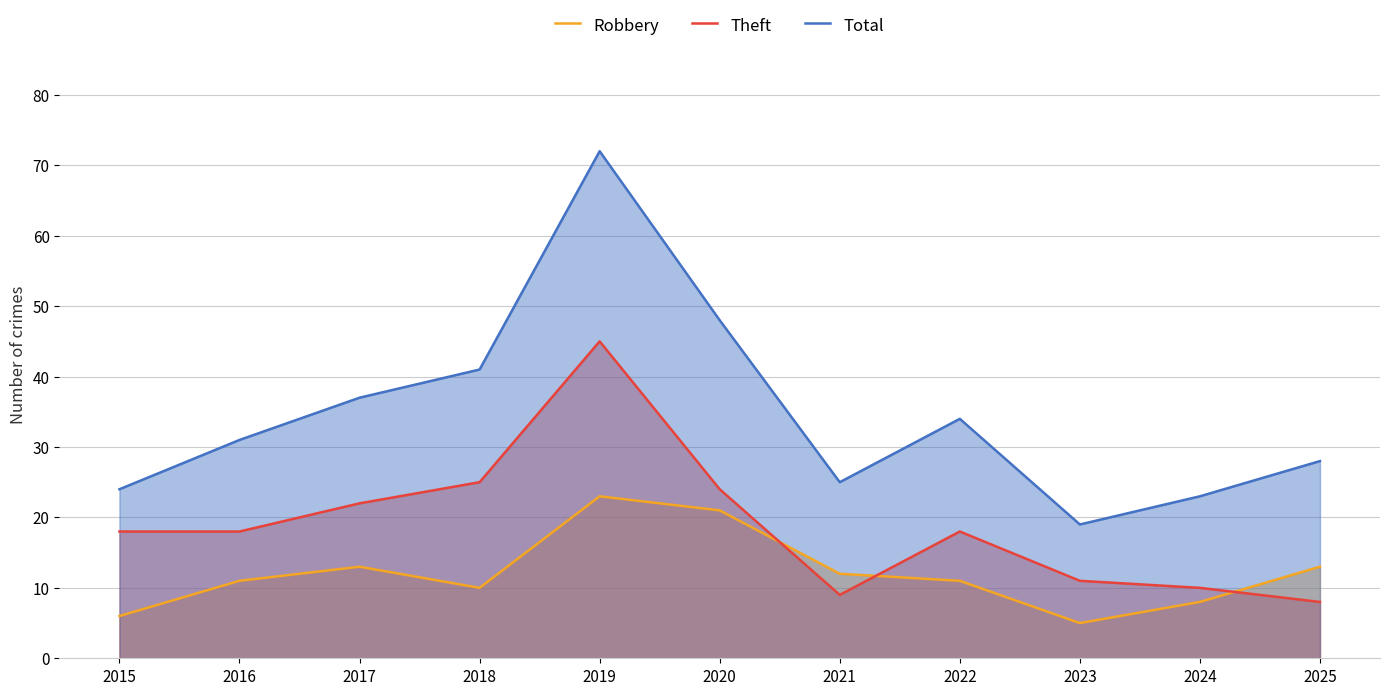

At which category does Theft reach its first local peak?

2019